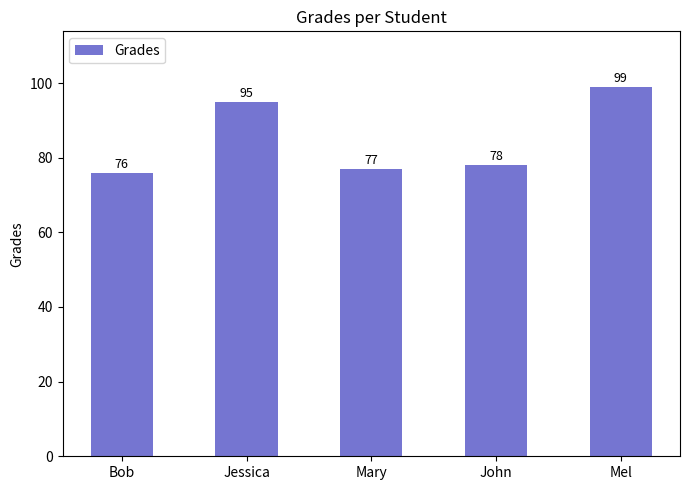

What is the difference between the values at Mary and Bob?

1